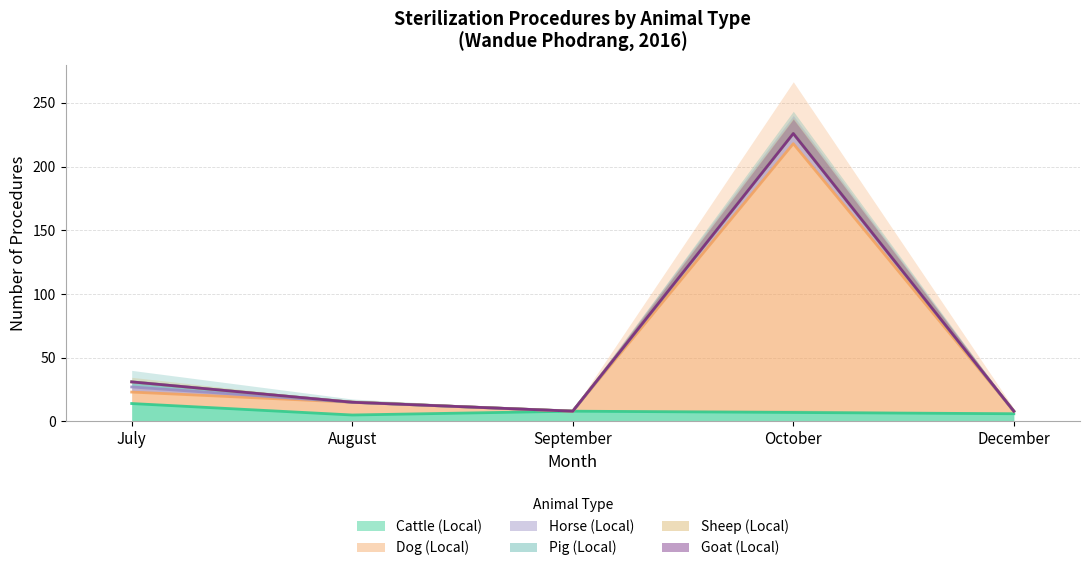

List the labels in order of Sheep (Local) value, largest first.

July, August, September, October, December